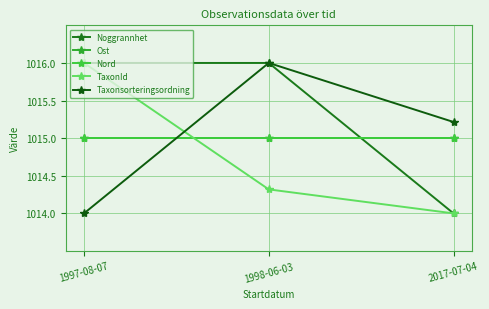

Does the chart have visible grid lines?

Yes